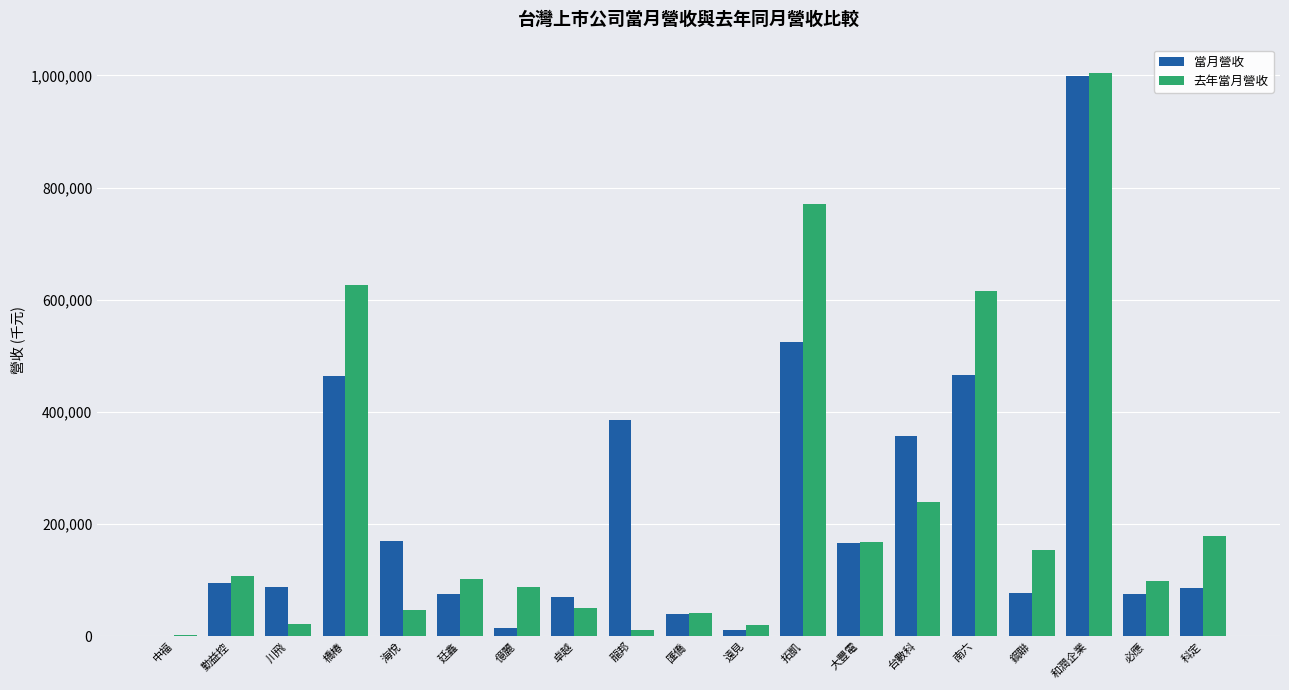

What is the total value across all series at 和潤企業?

2003964